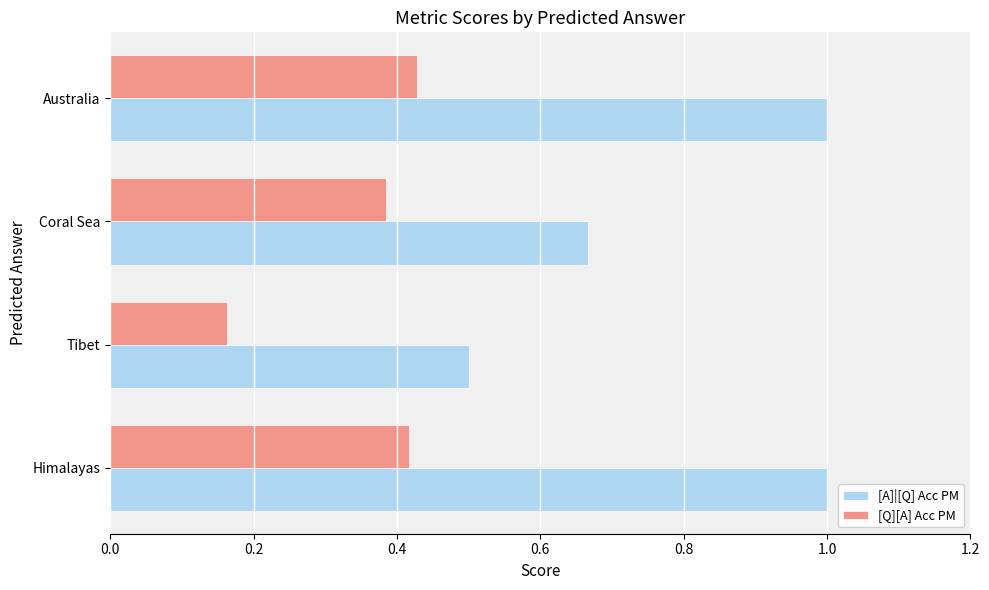

What value does the [A]|[Q] Acc PM series have at Himalayas?

1.0